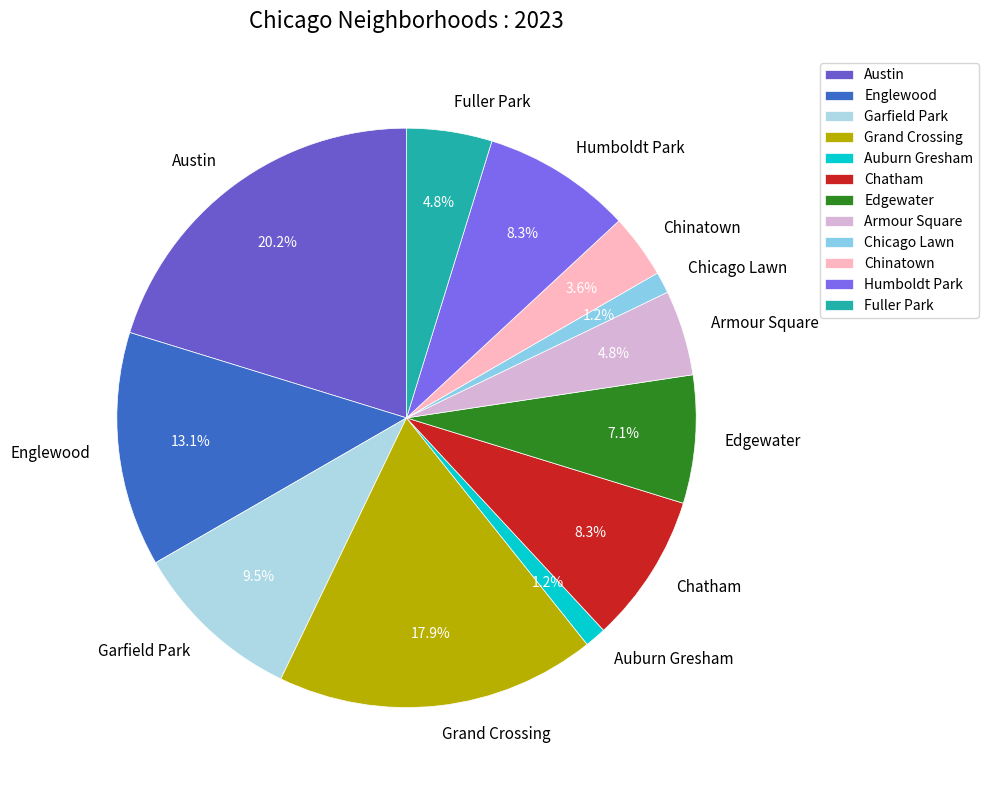

Is the sum of Armour Square and Chicago Lawn greater than half?

No